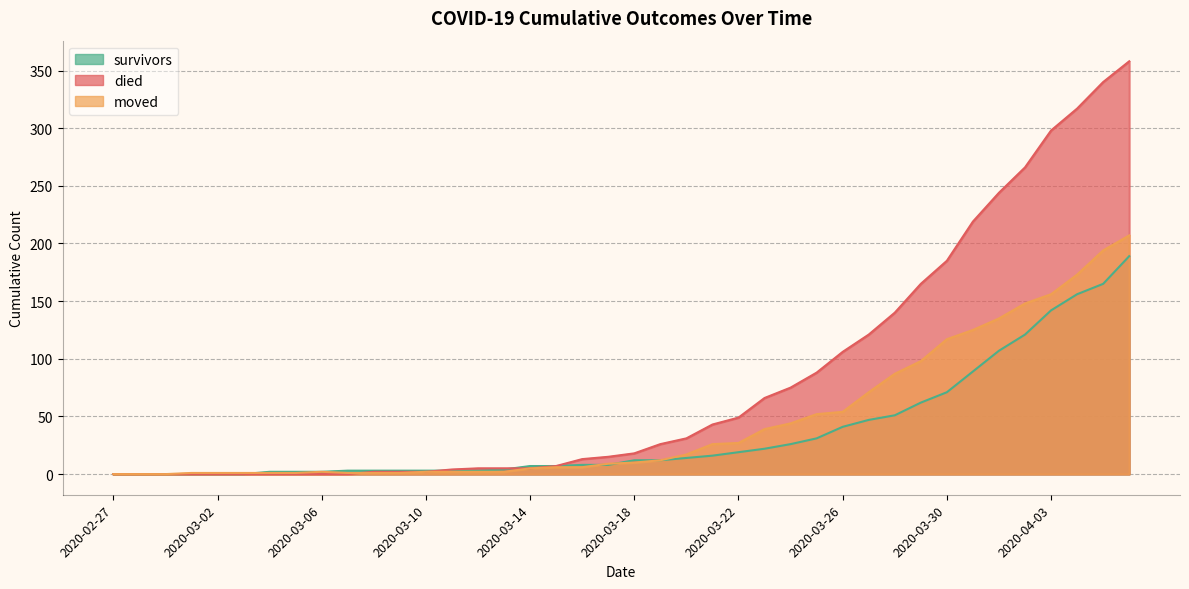

Between 2020-03-07 and 2020-03-21, which series saw the biggest shift?

died